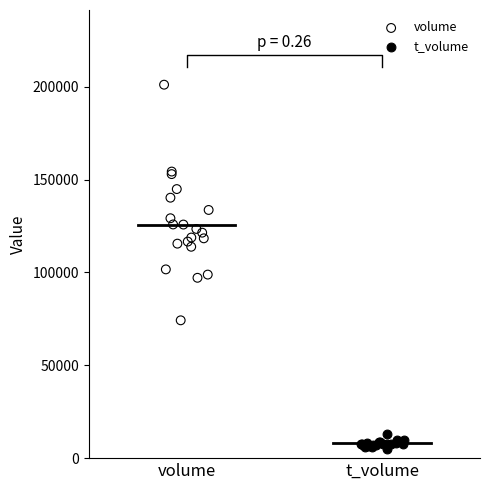

Which series reaches the minimum Y coordinate?

t_volume